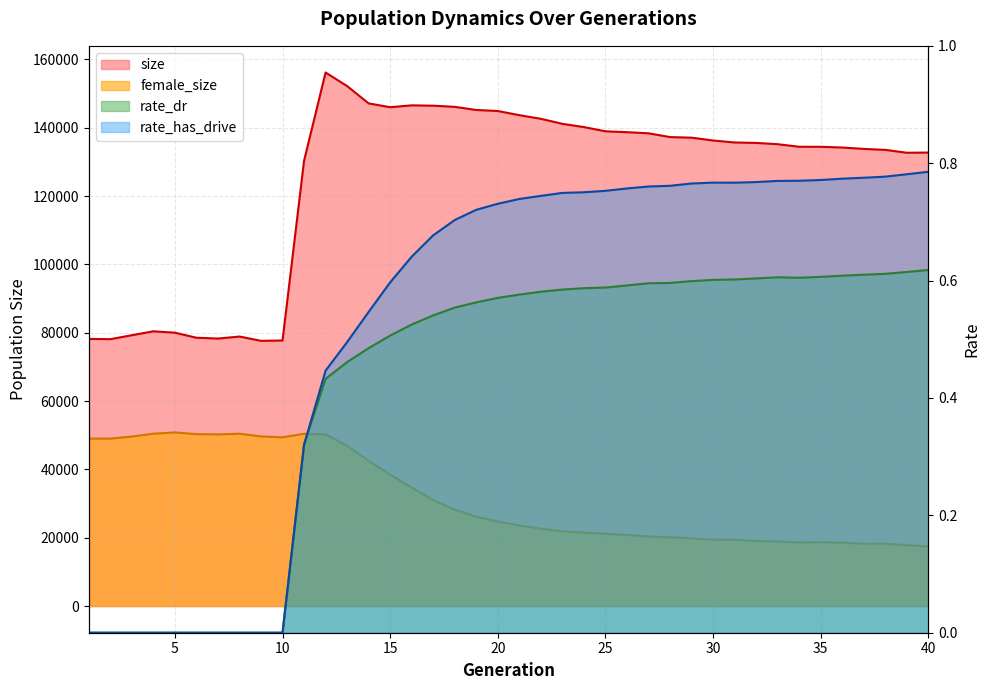

What is the average value of the female_size series?

31715.0